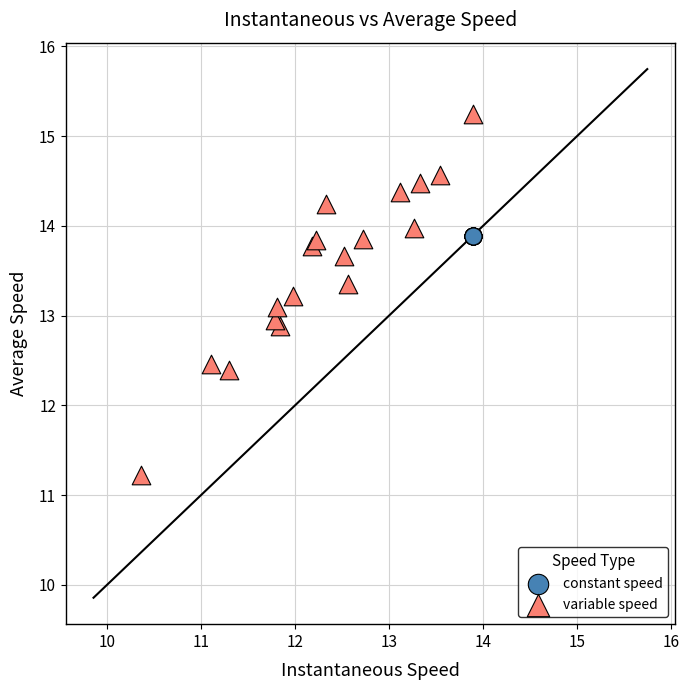

Which series contains the lowest Y value?

variable speed